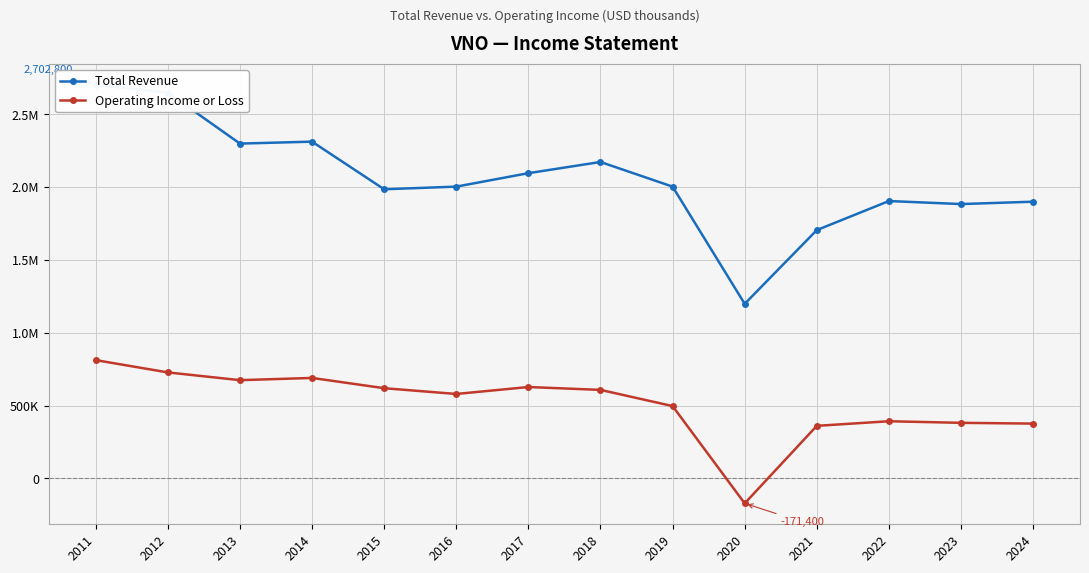

What is the difference between the maximum and second lowest values in the Total Revenue series?

997600